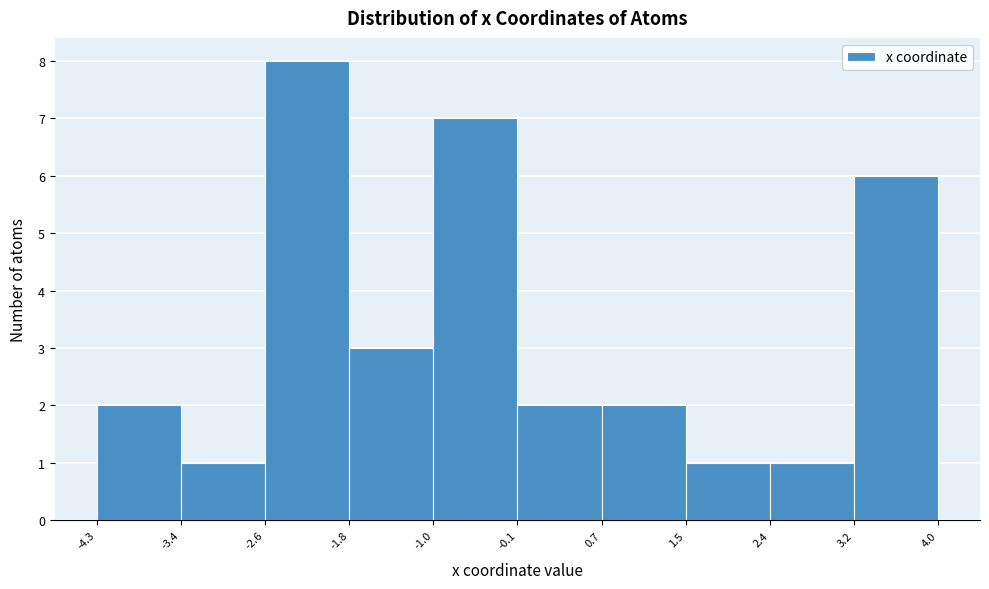

Over which range of the x-axis is the bar tallest?

-2.6 to -1.8